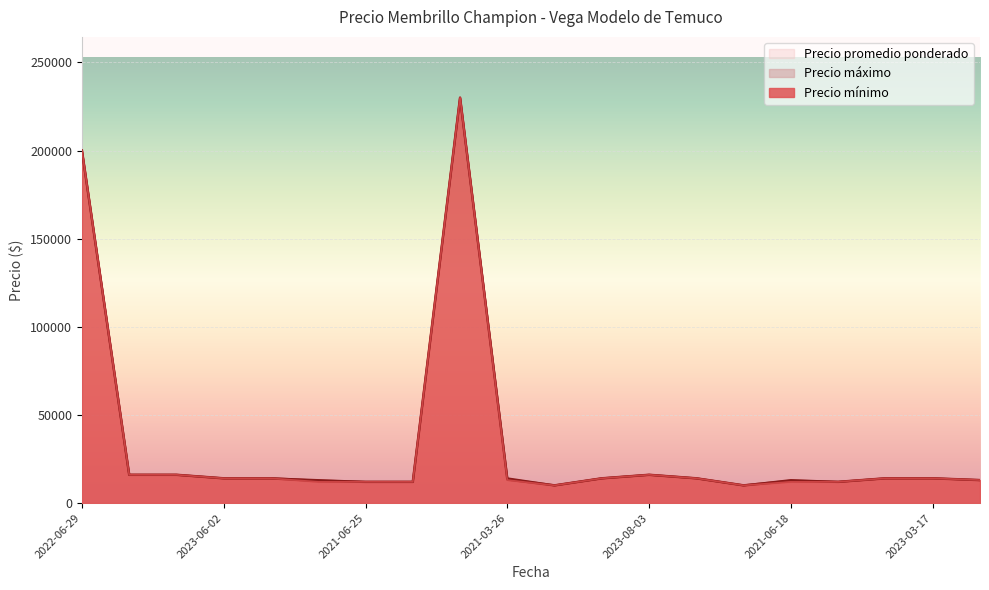

At which category is the sum across all series the highest?

2021-05-20